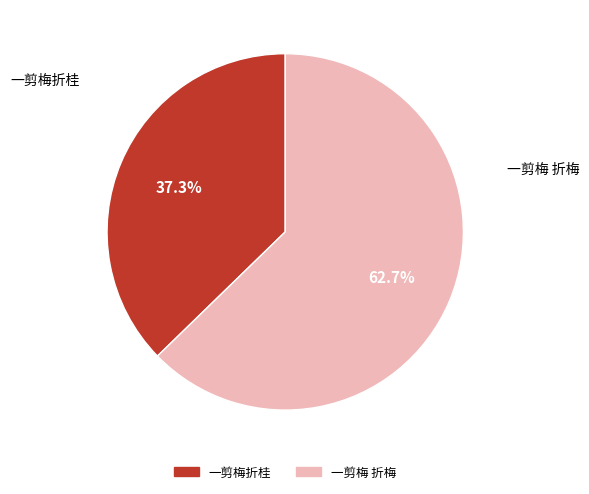

Which slice is the smallest?

一剪梅折桂